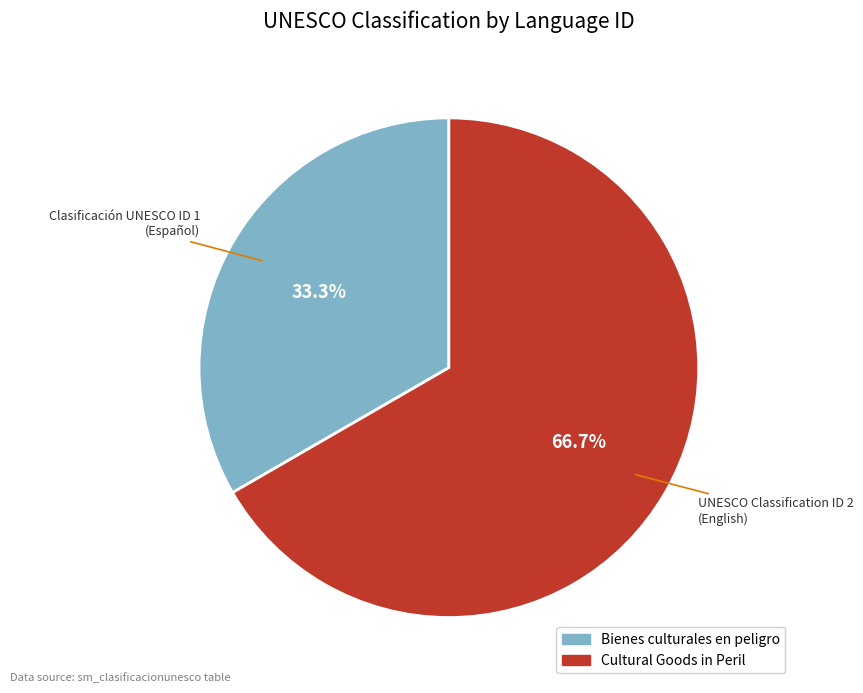

How many segments does this pie chart have?

2